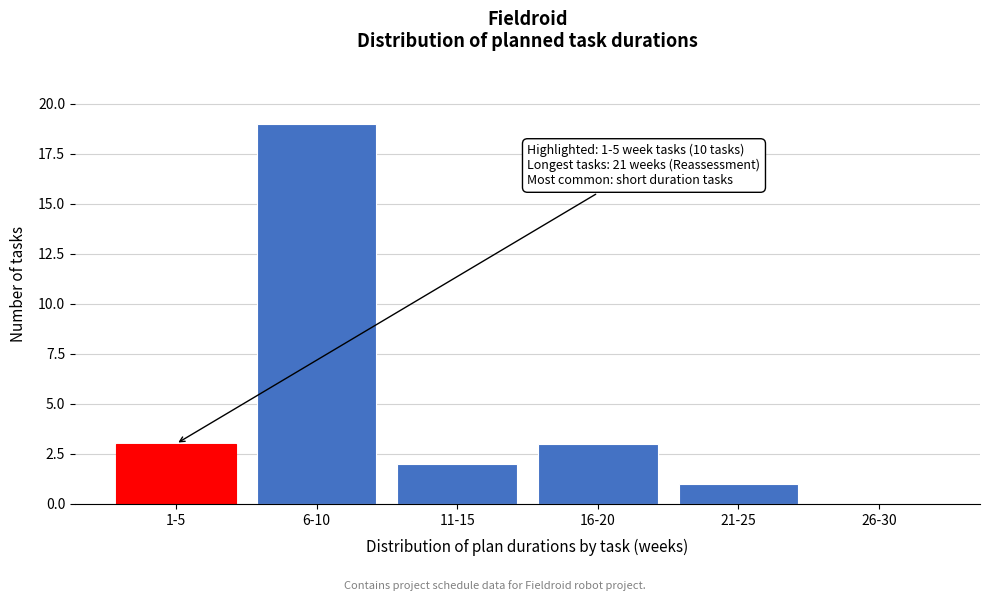

Reading left to right, extract all data points from this chart.

1-5=3	6-10=19	11-15=2	16-20=3	21-25=1	26-30=0